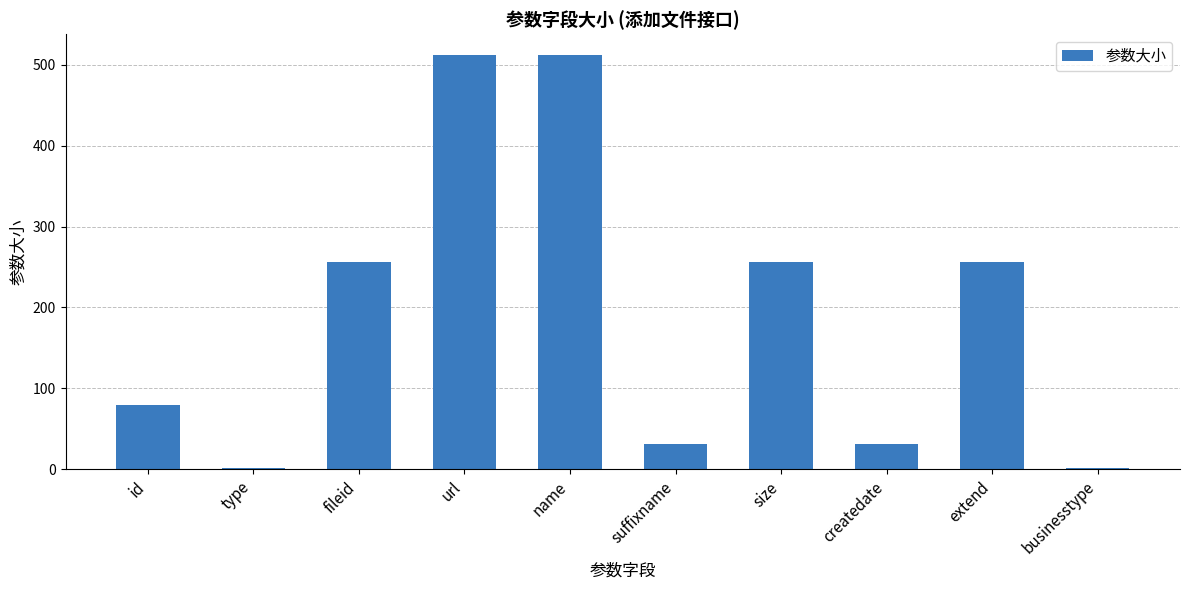

What is the label of the 10th bar from the left?

businesstype